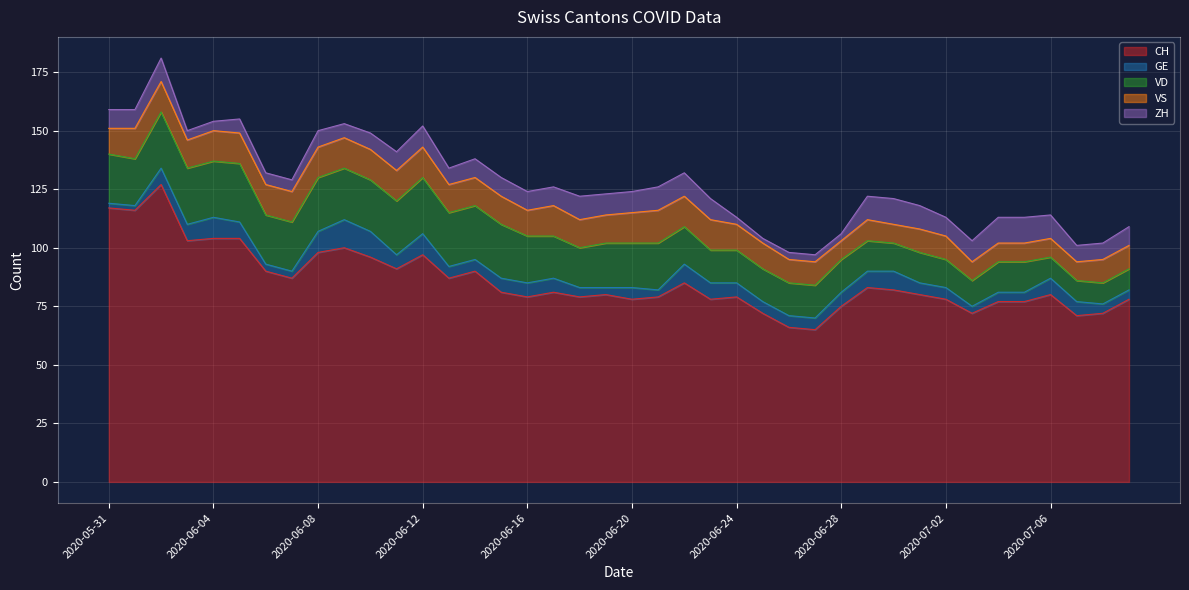

Is it true that CH equals 78 at 2020-06-20?

True